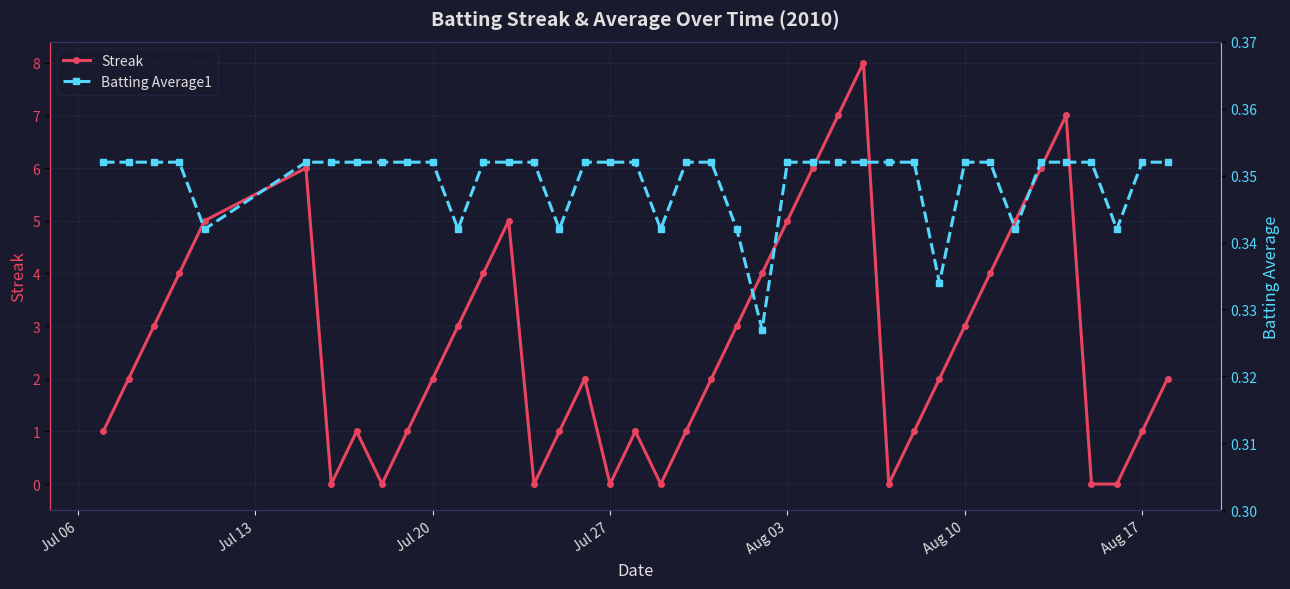

In Streak, how many points are higher than both neighbors (excluding endpoints)?

7